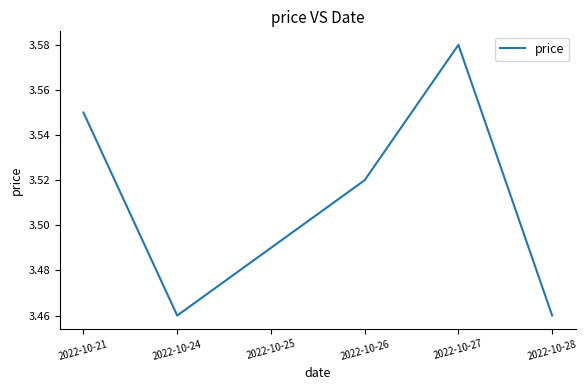

Which label corresponds to the largest value in the chart?

2022-10-27